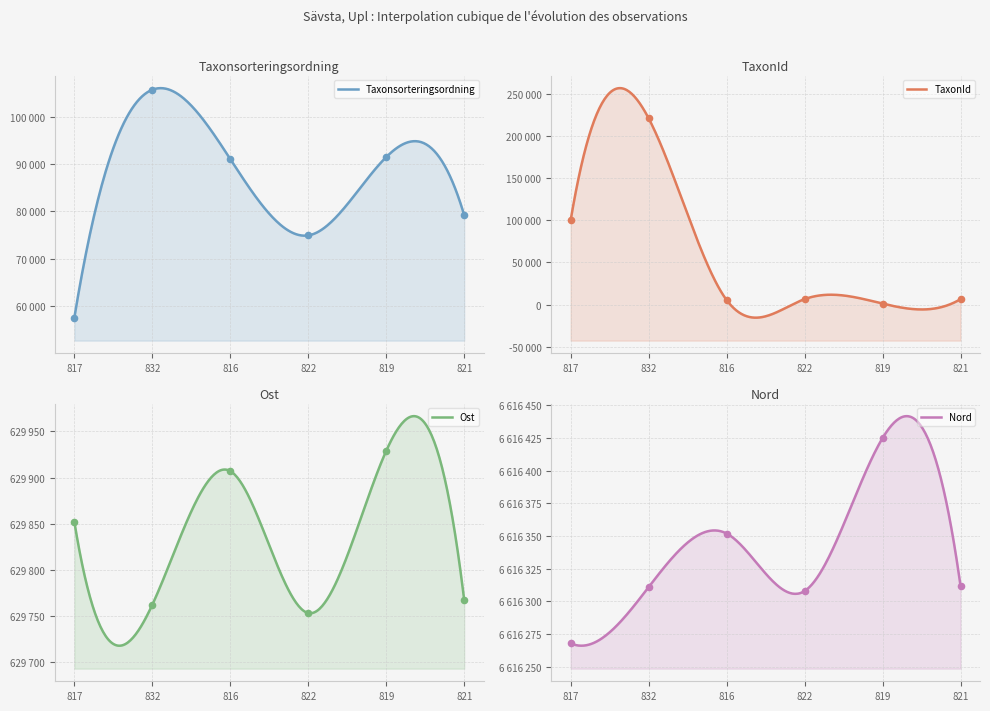

Which series has the largest total across all categories?

Nord